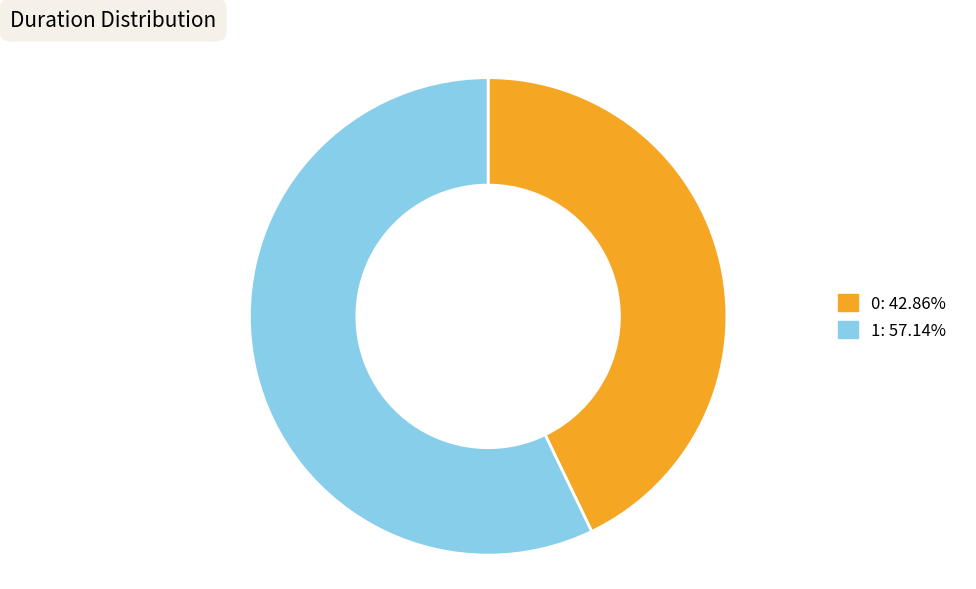

Which has a higher value, 1 or 0?

1